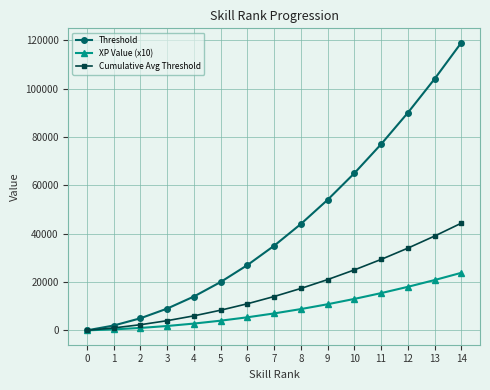

Which series has the largest total across all categories?

Threshold